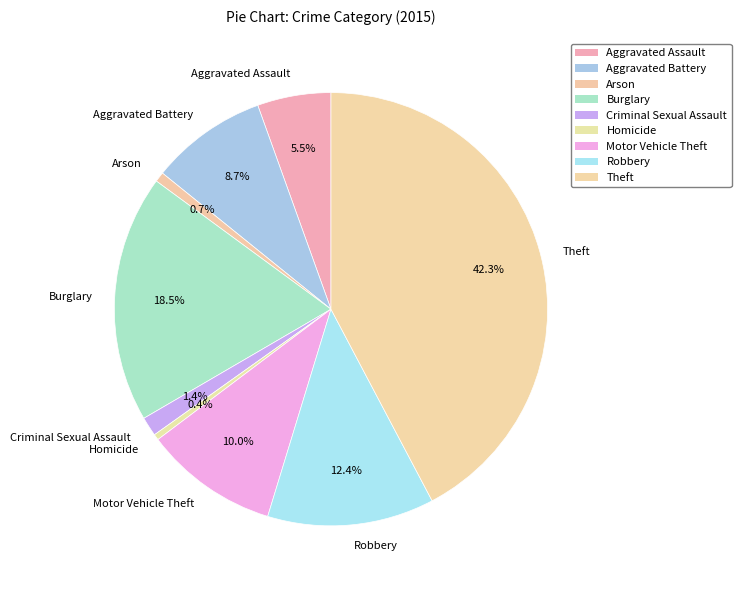

How many segments does this pie chart have?

9